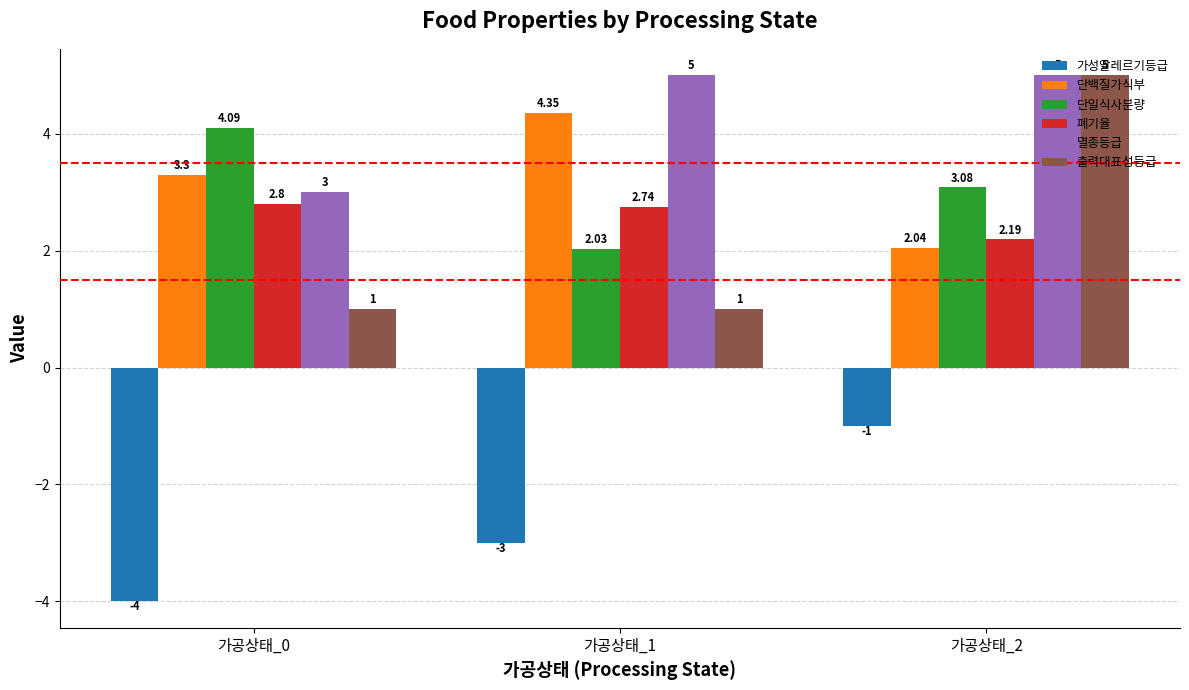

How many bars are there in each group?

6